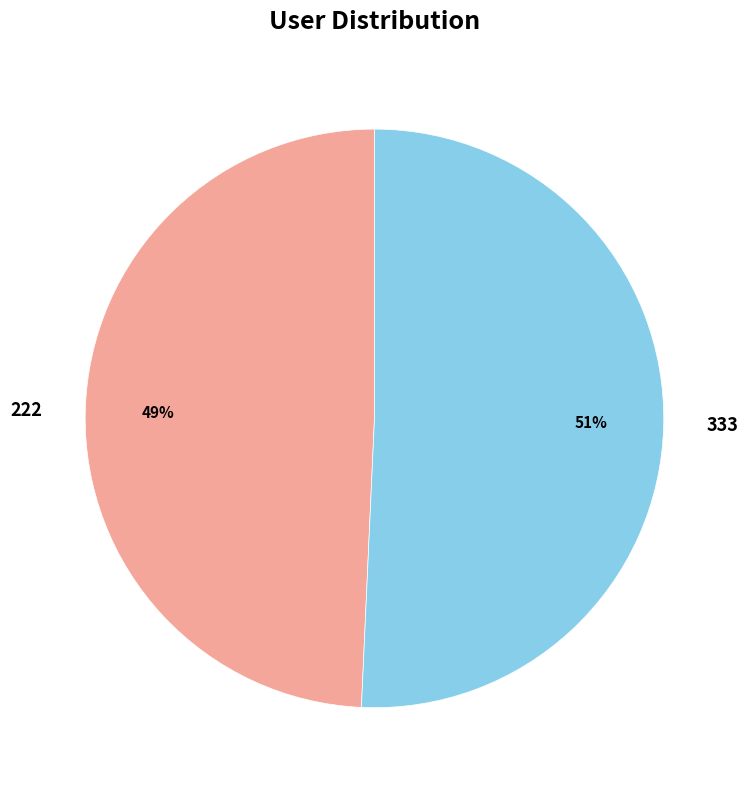

Is there any slice that represents more than half of the pie?

Yes